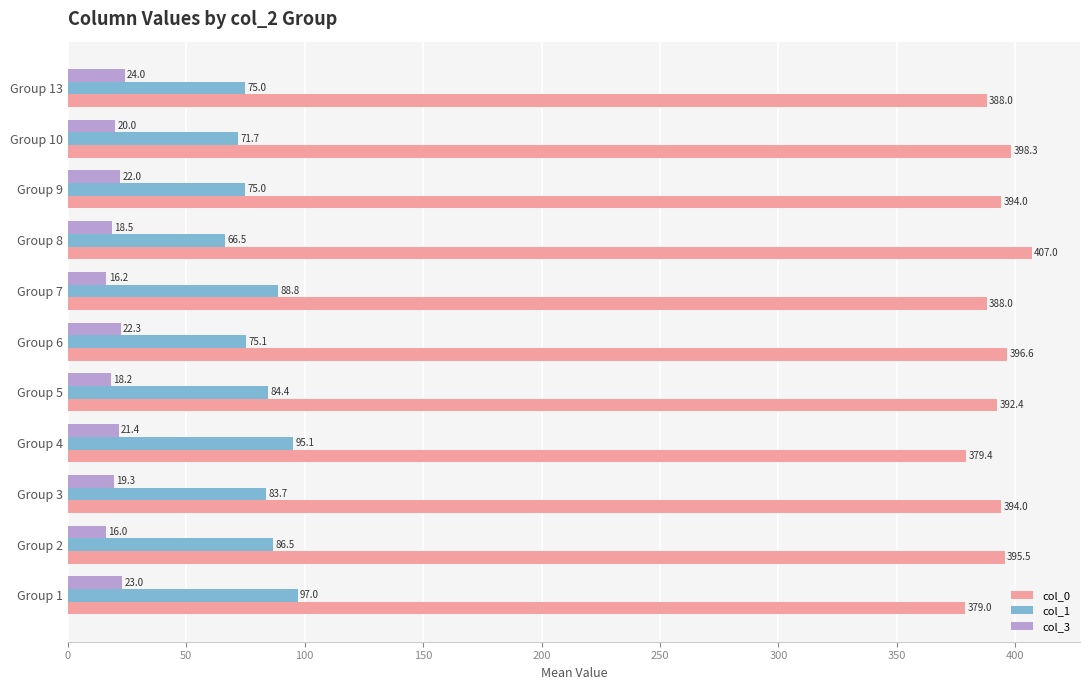

Where is col_0 nearest to the value 393?

Group 5